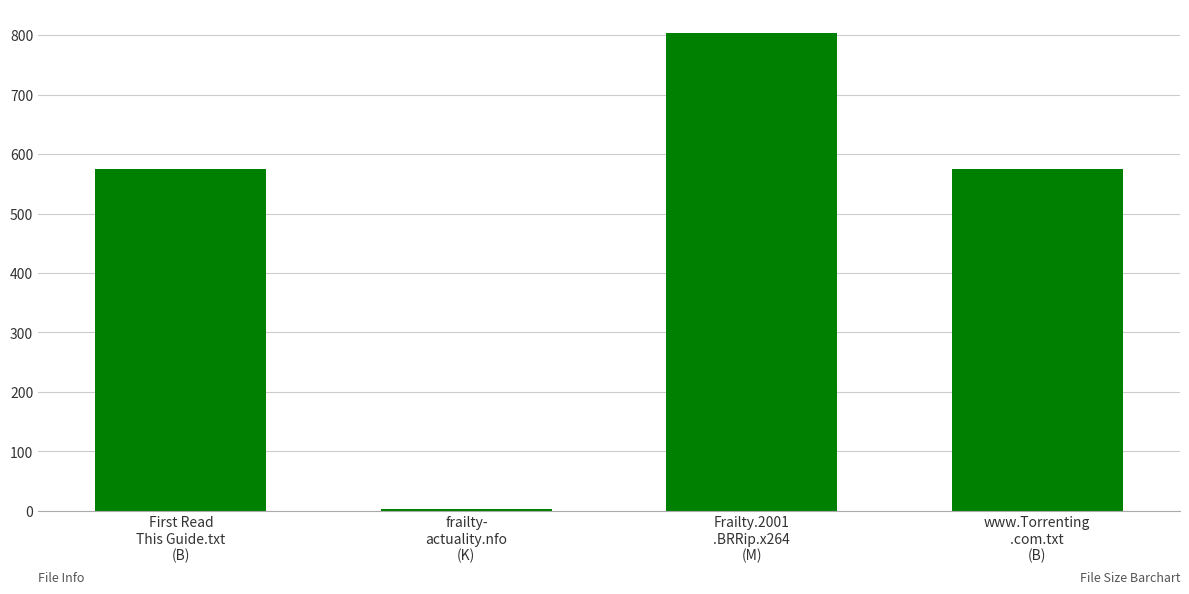

Reading left to right, what are all the values shown in this chart?

First Read
This Guide.txt
(B)=575.0	frailty-
actuality.nfo
(K)=2.8	Frailty.2001
.BRRip.x264
(M)=803.4	www.Torrenting
.com.txt
(B)=575.0